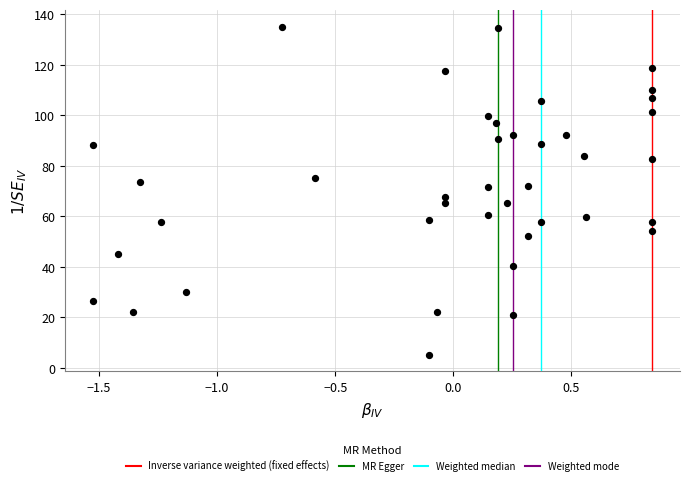

What is the range of Y values (max minus min)?

130.0